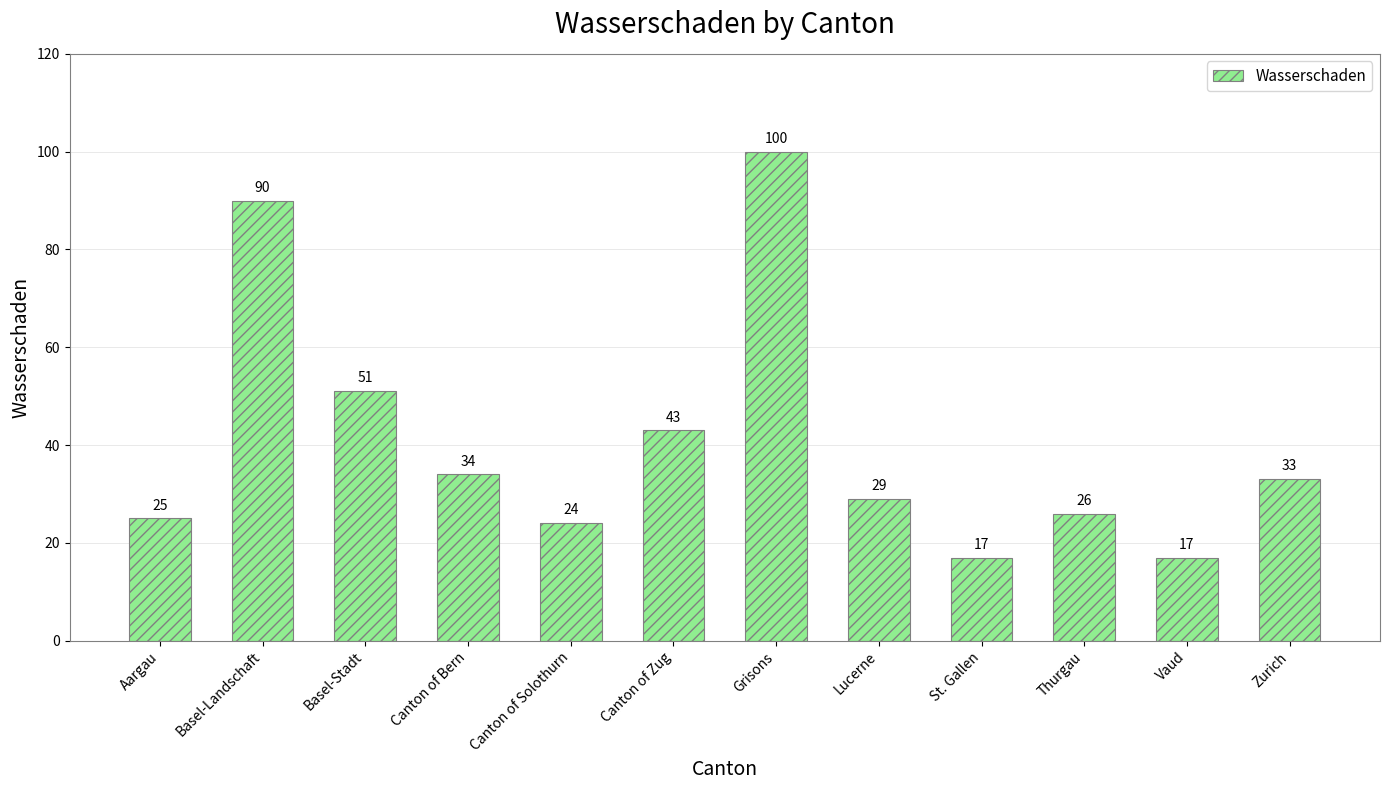

The chart shows a value of 9 at Vaud. True or false?

False